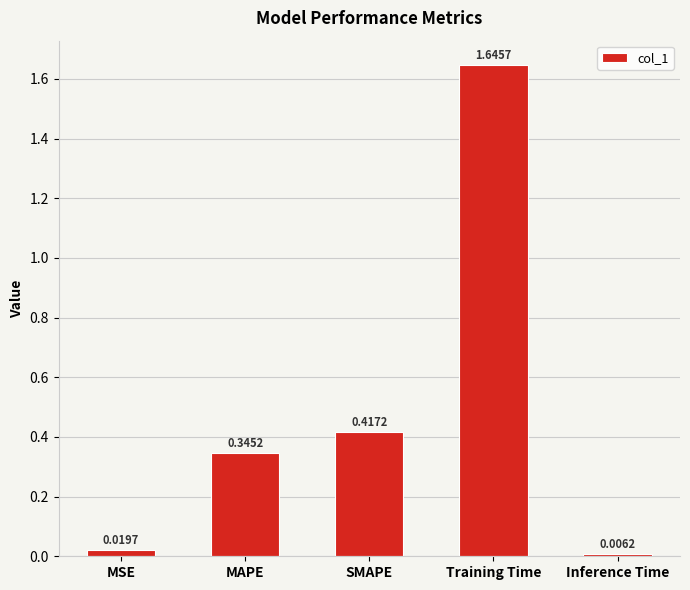

What is the average value?

0.5